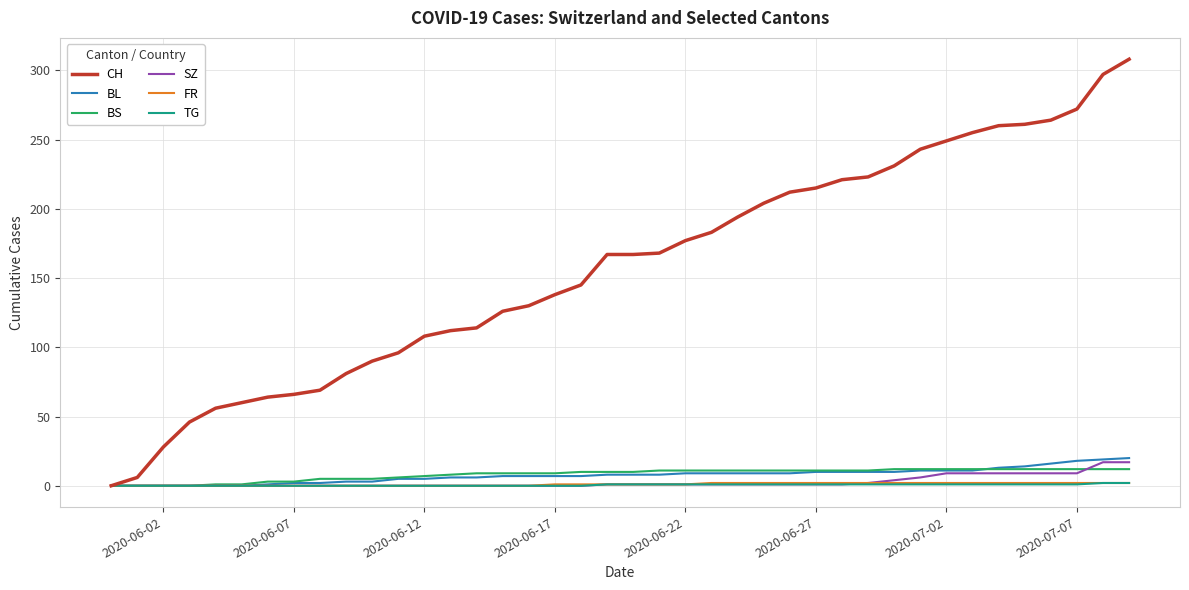

What is the maximum value for CH?

308